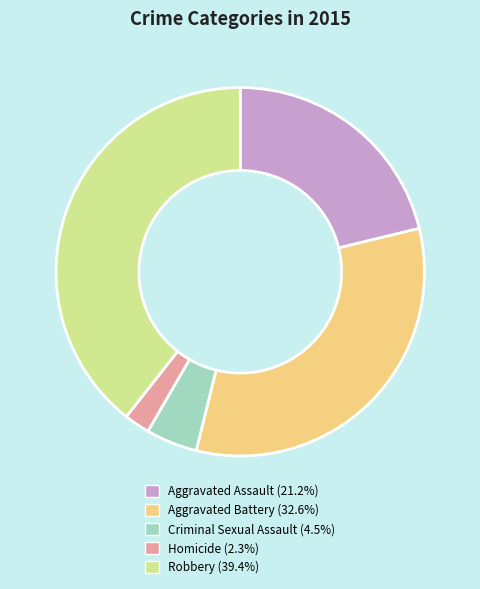

Rank the categories by value from lowest to highest.

Homicide, Criminal Sexual Assault, Aggravated Assault, Aggravated Battery, Robbery